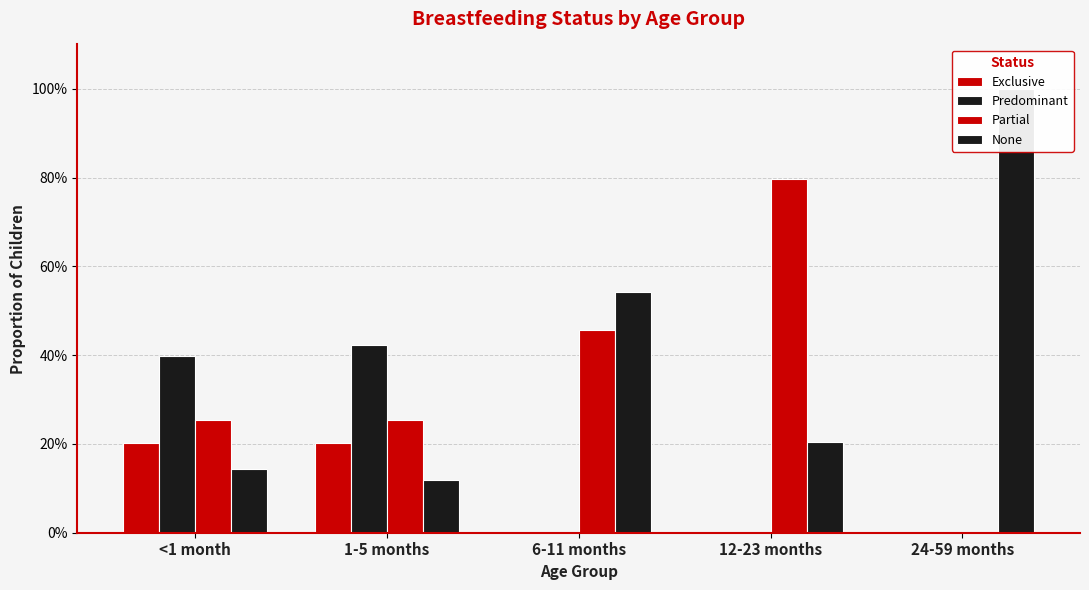

What is the label of the 1st bar from the right?

24-59 months